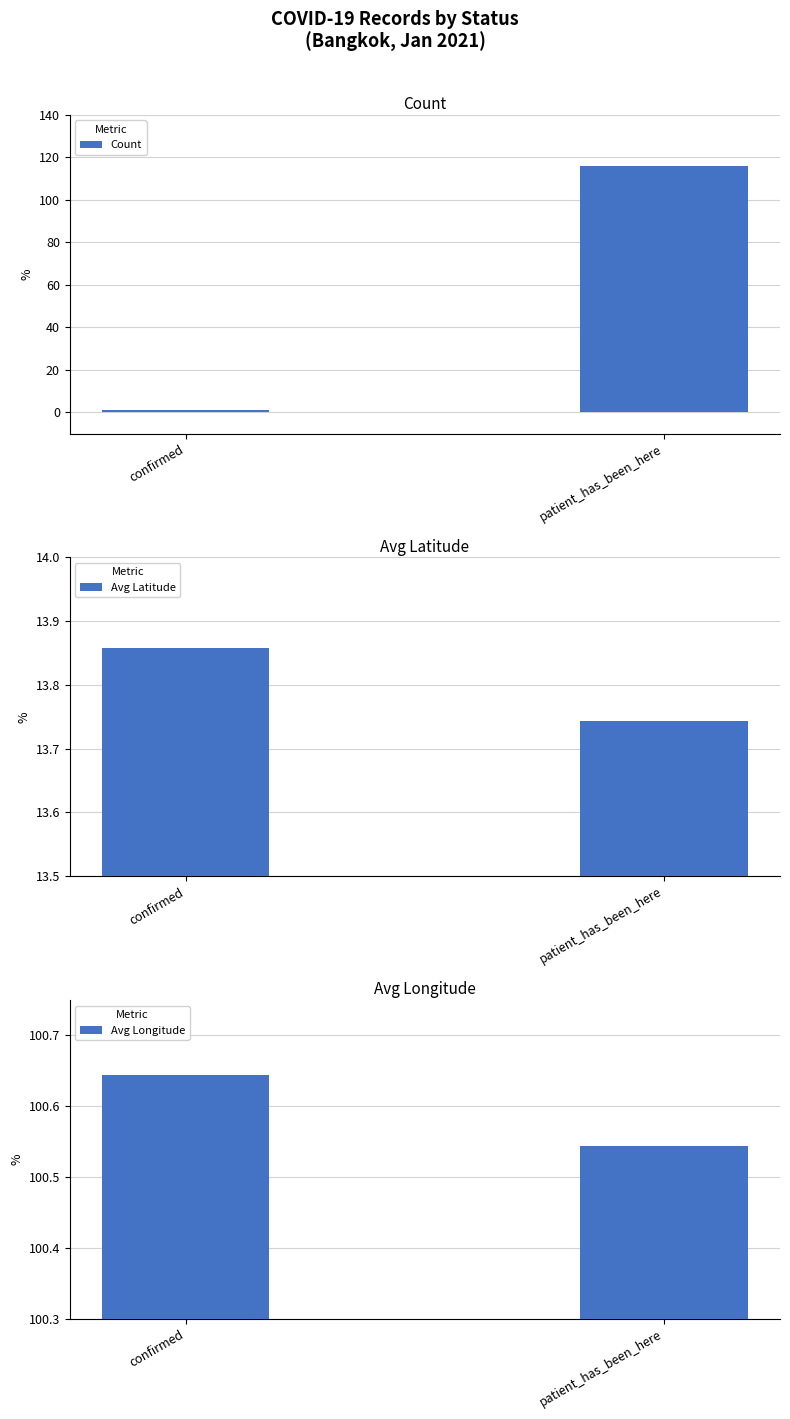

At which label does Count reach its peak?

patient_has_been_here